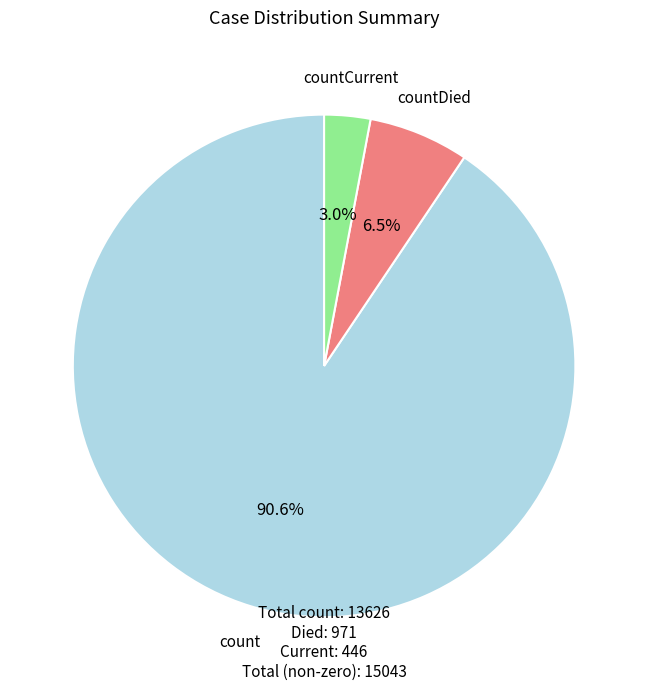

Which slice is the smallest?

countCurrent